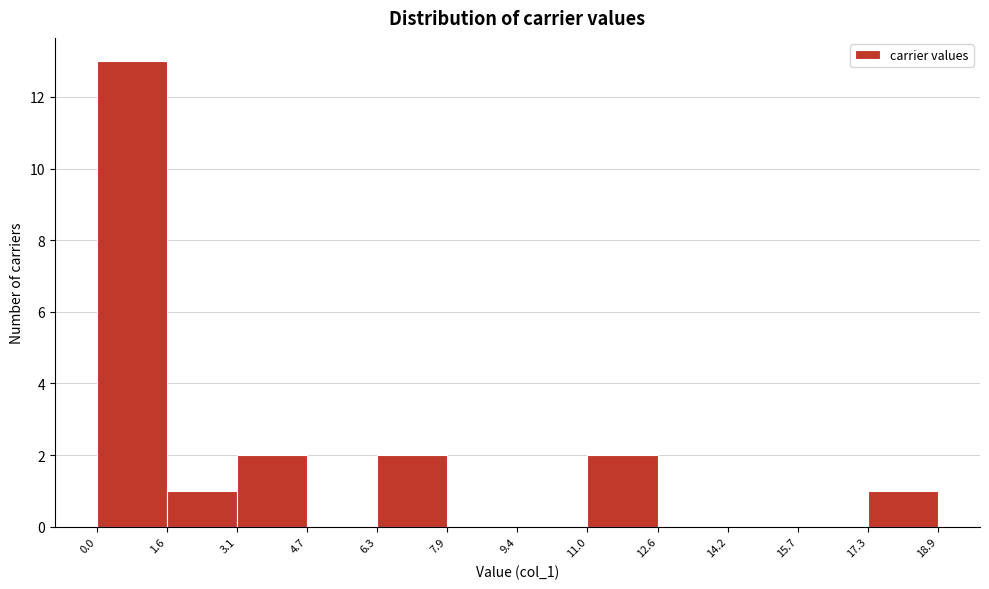

Reading left to right, list every bar in this chart as the range it spans on the x-axis followed by its height. The values are not printed on the chart, so give them approximately, as read against the axis.

0.0 to 1.6: 13
1.6 to 3.1: 1
3.1 to 4.7: 2
4.7 to 6.3: 0
6.3 to 7.9: 2
7.9 to 9.4: 0
9.4 to 11.0: 0
11.0 to 12.6: 2
12.6 to 14.2: 0
14.2 to 15.7: 0
15.7 to 17.3: 0
17.3 to 18.9: 1